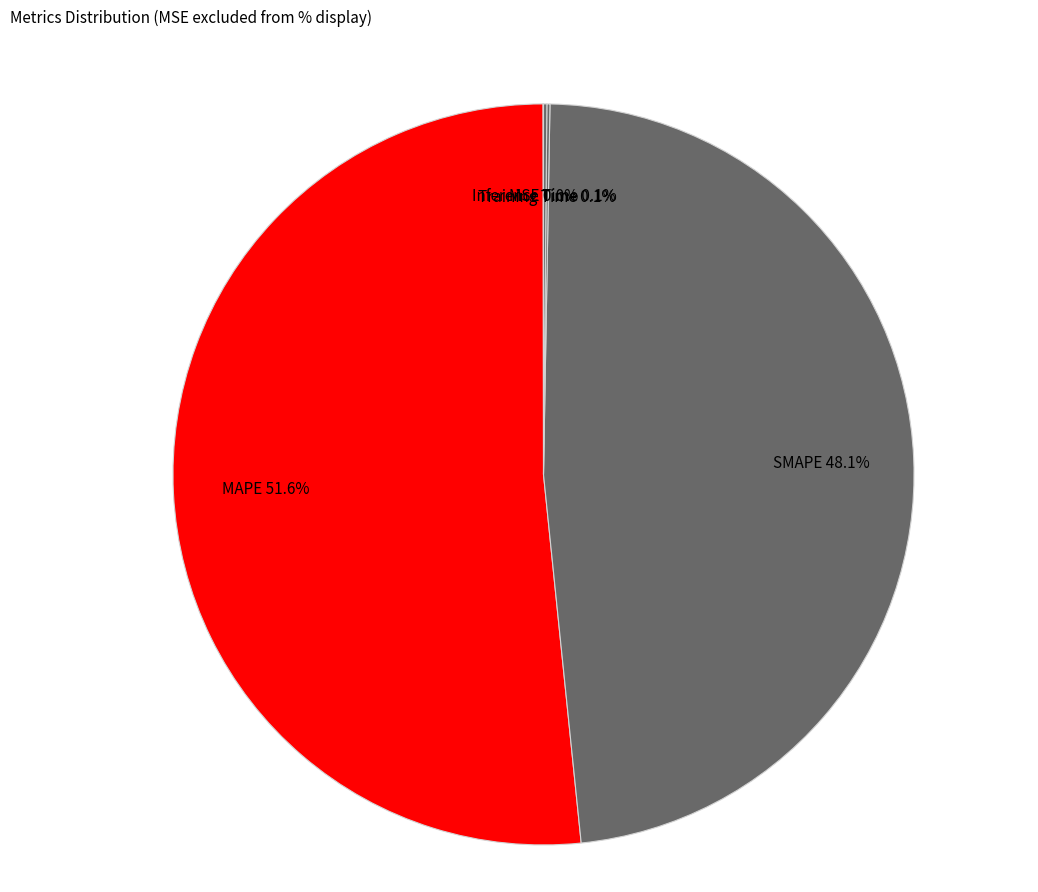

To the nearest percent, what portion does MAPE represent?

52%